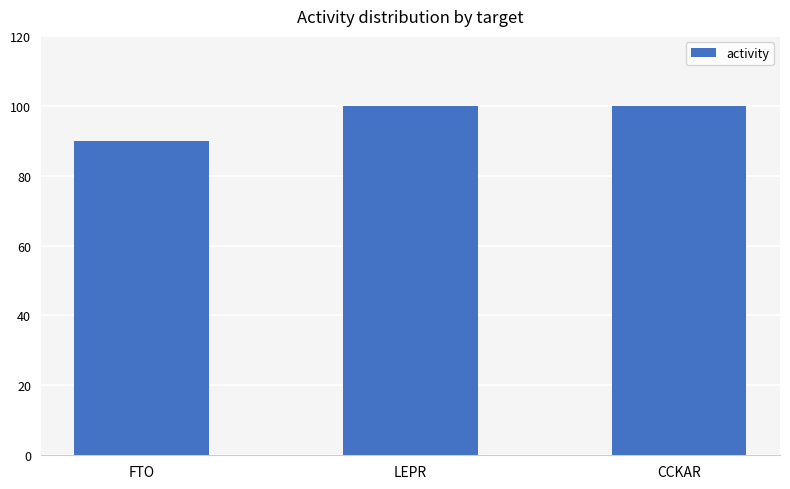

What is the difference between the maximum and minimum values?

10